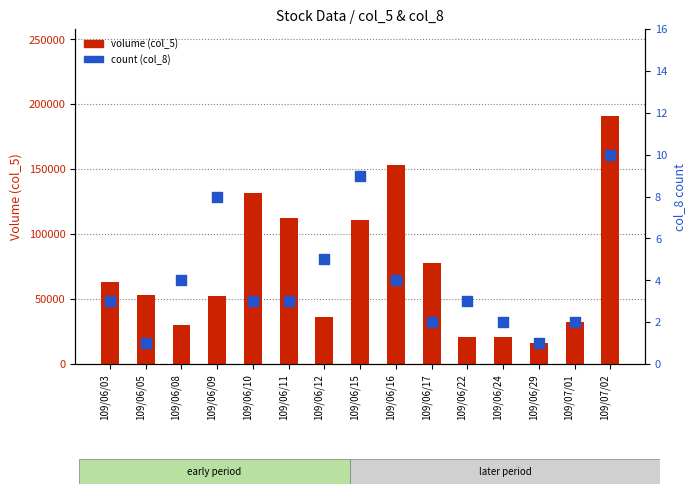

Is the value of count (col_8) at 109/06/08 greater than the value of volume (col_5) at 109/06/17?

No